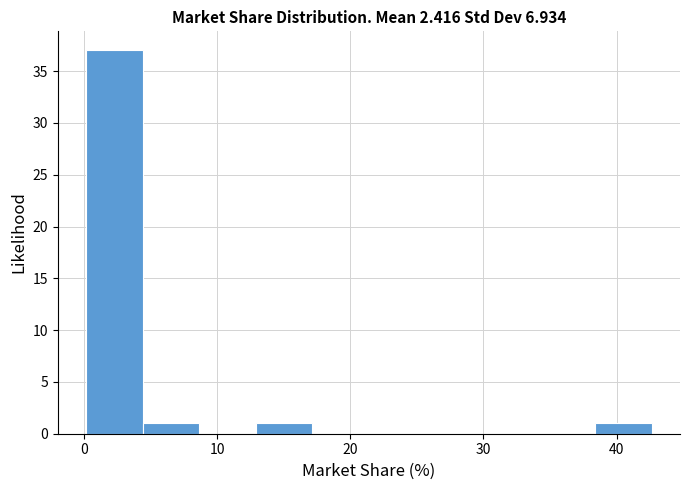

Reading left to right, list every bar in this chart as the range it spans on the x-axis followed by its height. Neither the bar edges nor the heights are printed on the chart, so give them approximately, as read against the axes.

0 to 4: 37
4 to 9: 1
9 to 13: 0
13 to 17: 1
17 to 21: 0
21 to 26: 0
26 to 30: 0
30 to 34: 0
34 to 38: 0
38 to 43: 1